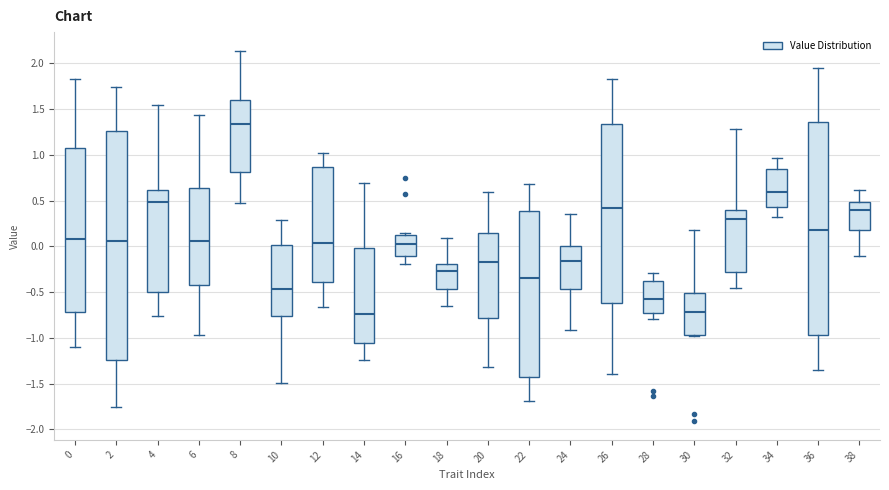

Reading left to right, transcribe this box plot: for each box, give where its median line is, the range the box spans, and where its two whiskers end, as read against the y-axis. The values are not printed on the chart, so give them approximately, as read against the axis.

0: median 0.10, box -0.70 to 1.10, whiskers -1.10 to 1.85
2: median 0.05, box -1.25 to 1.25, whiskers -1.75 to 1.75
4: median 0.50, box -0.50 to 0.60, whiskers -0.75 to 1.55
6: median 0.05, box -0.40 to 0.65, whiskers -0.95 to 1.45
8: median 1.35, box 0.80 to 1.60, whiskers 0.45 to 2.15
10: median -0.45, box -0.75 to 0.00, whiskers -1.50 to 0.30
12: median 0.05, box -0.40 to 0.85, whiskers -0.65 to 1.00
14: median -0.75, box -1.05 to 0.00, whiskers -1.25 to 0.70
16: median 0.05, box -0.10 to 0.10, whiskers -0.20 to 0.15
18: median -0.25, box -0.45 to -0.20, whiskers -0.65 to 0.10
20: median -0.15, box -0.80 to 0.15, whiskers -1.30 to 0.60
22: median -0.35, box -1.45 to 0.40, whiskers -1.70 to 0.70
24: median -0.15, box -0.45 to 0.00, whiskers -0.90 to 0.35
26: median 0.40, box -0.60 to 1.35, whiskers -1.40 to 1.85
28: median -0.60, box -0.75 to -0.40, whiskers -0.80 to -0.30
30: median -0.70, box -0.95 to -0.50, whiskers -1.00 to 0.20
32: median 0.30, box -0.30 to 0.40, whiskers -0.45 to 1.30
34: median 0.60, box 0.45 to 0.85, whiskers 0.30 to 0.95
36: median 0.20, box -0.95 to 1.35, whiskers -1.35 to 1.95
38: median 0.40, box 0.20 to 0.50, whiskers -0.10 to 0.60